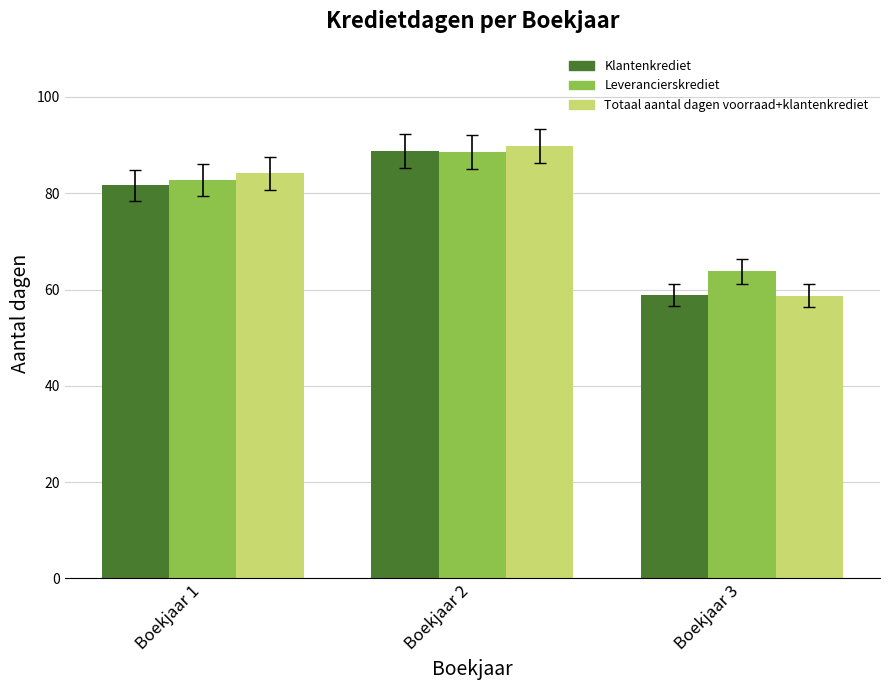

What is the sum of the Totaal aantal dagen voorraad+klantenkrediet values at Boekjaar 1 and Boekjaar 2?

174.0